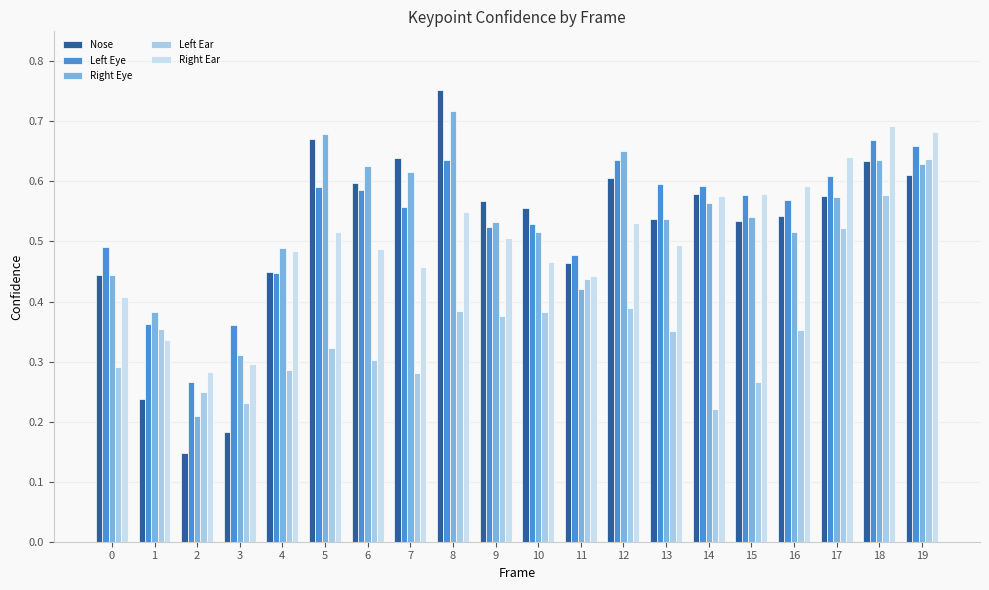

Reading left to right, transcribe all the data shown in this chart.

Nose: 0.4	0.2	0.1	0.2	0.4	0.7	0.6	0.6	0.8	0.6	0.6	0.5	0.6	0.5	0.6	0.5	0.5	0.6	0.6	0.6
Left Eye: 0.5	0.4	0.3	0.4	0.4	0.6	0.6	0.6	0.6	0.5	0.5	0.5	0.6	0.6	0.6	0.6	0.6	0.6	0.7	0.7
Right Eye: 0.4	0.4	0.2	0.3	0.5	0.7	0.6	0.6	0.7	0.5	0.5	0.4	0.7	0.5	0.6	0.5	0.5	0.6	0.6	0.6
Left Ear: 0.3	0.4	0.2	0.2	0.3	0.3	0.3	0.3	0.4	0.4	0.4	0.4	0.4	0.4	0.2	0.3	0.4	0.5	0.6	0.6
Right Ear: 0.4	0.3	0.3	0.3	0.5	0.5	0.5	0.5	0.5	0.5	0.5	0.4	0.5	0.5	0.6	0.6	0.6	0.6	0.7	0.7